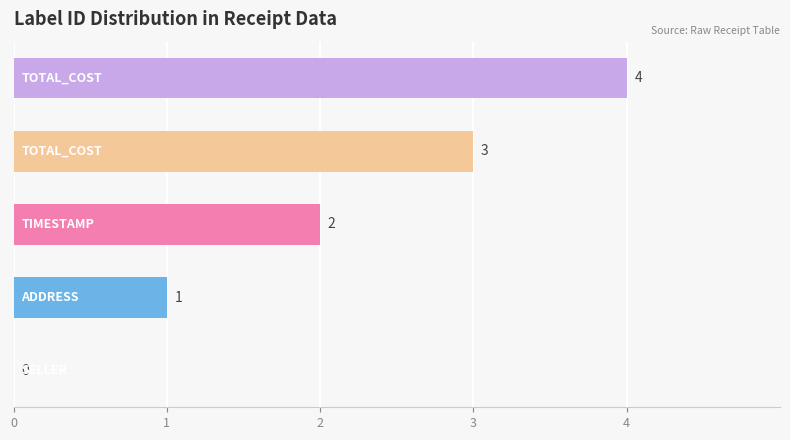

What is the greatest value displayed?

4